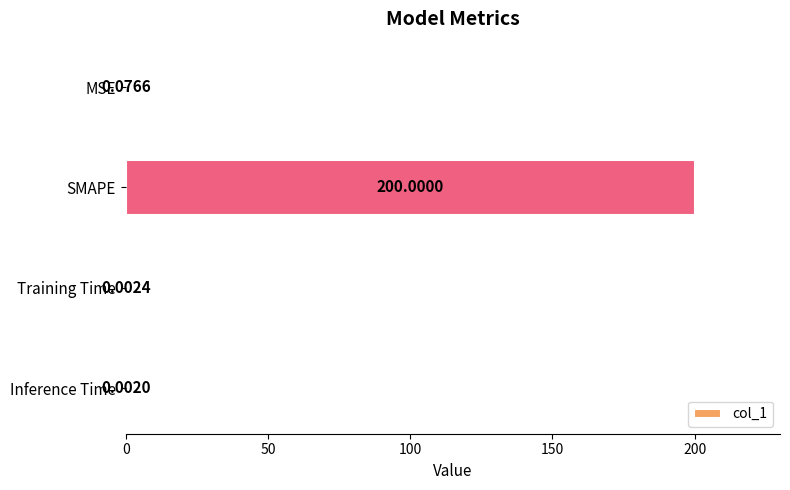

Count the number of data series in this chart.

1